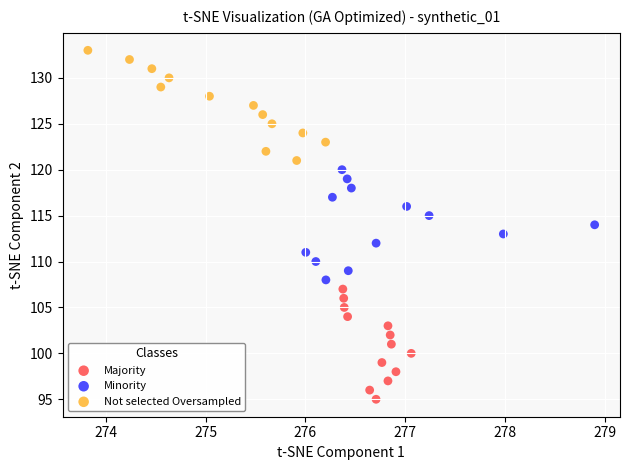

Which series reaches the minimum Y coordinate?

Majority